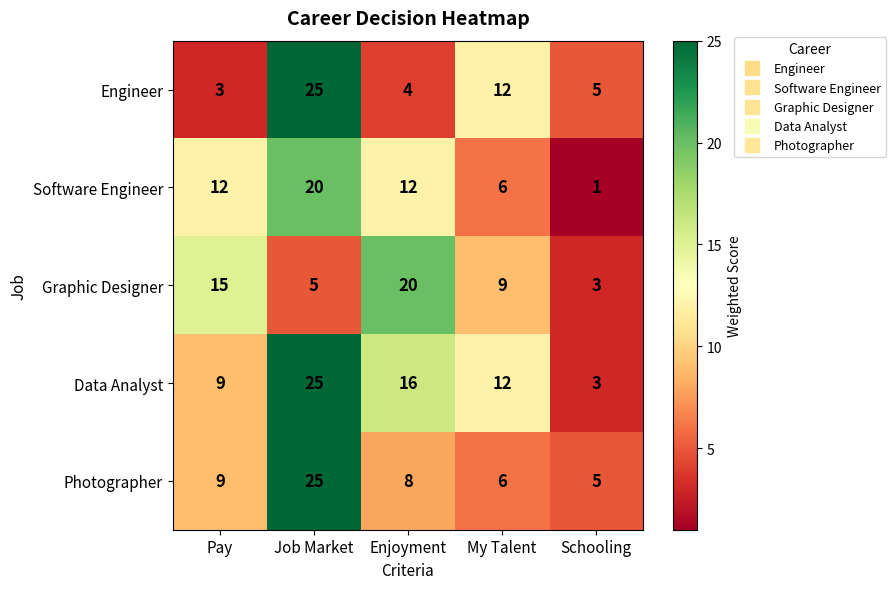

What is the smallest value displayed?

1